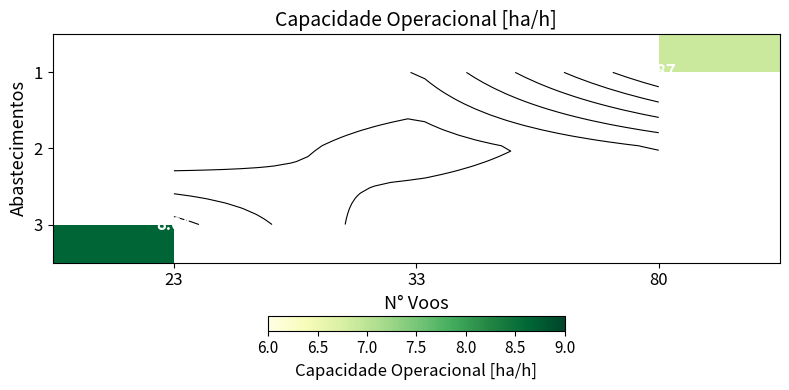

What is the maximum value shown in the chart?

8.6